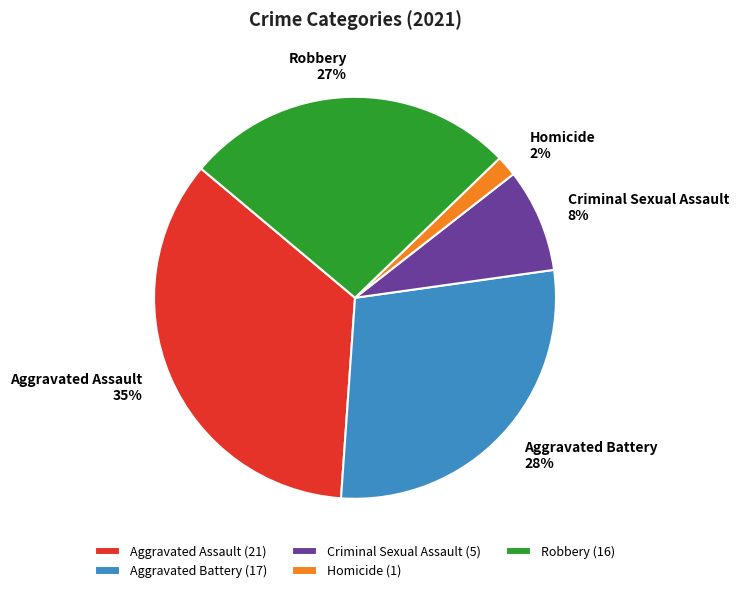

What is the smallest slice in the pie chart?

Homicide